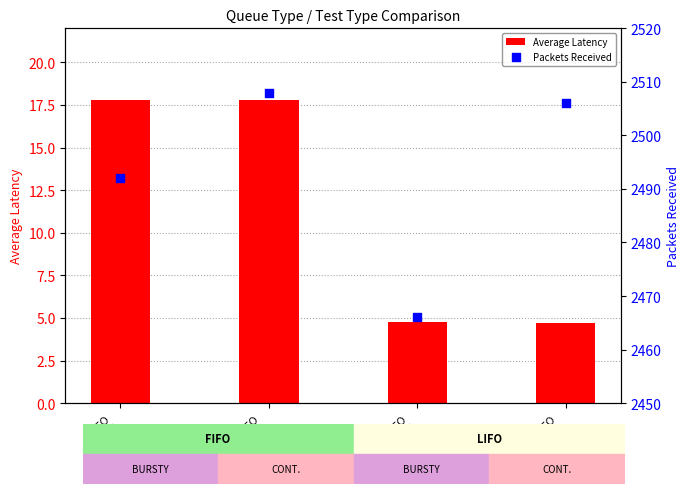

What are all the series names shown in the legend?

Average Latency, Packets Received